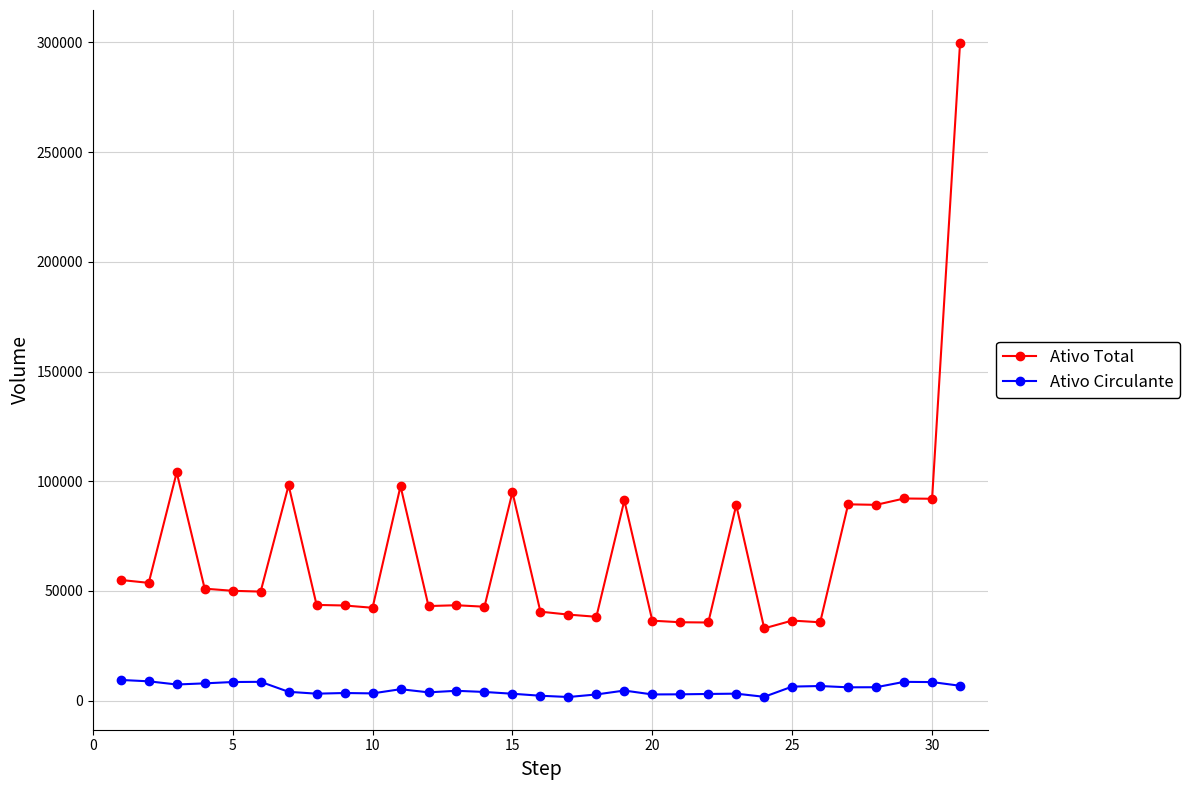

What is the sum of all Ativo Circulante values?

160031